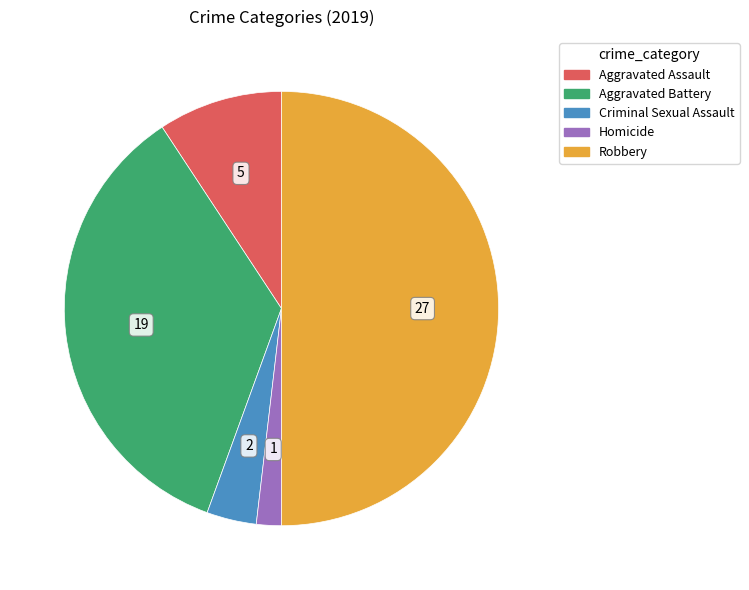

Approximately how many times larger is the value at Robbery compared to Aggravated Assault?

5.4